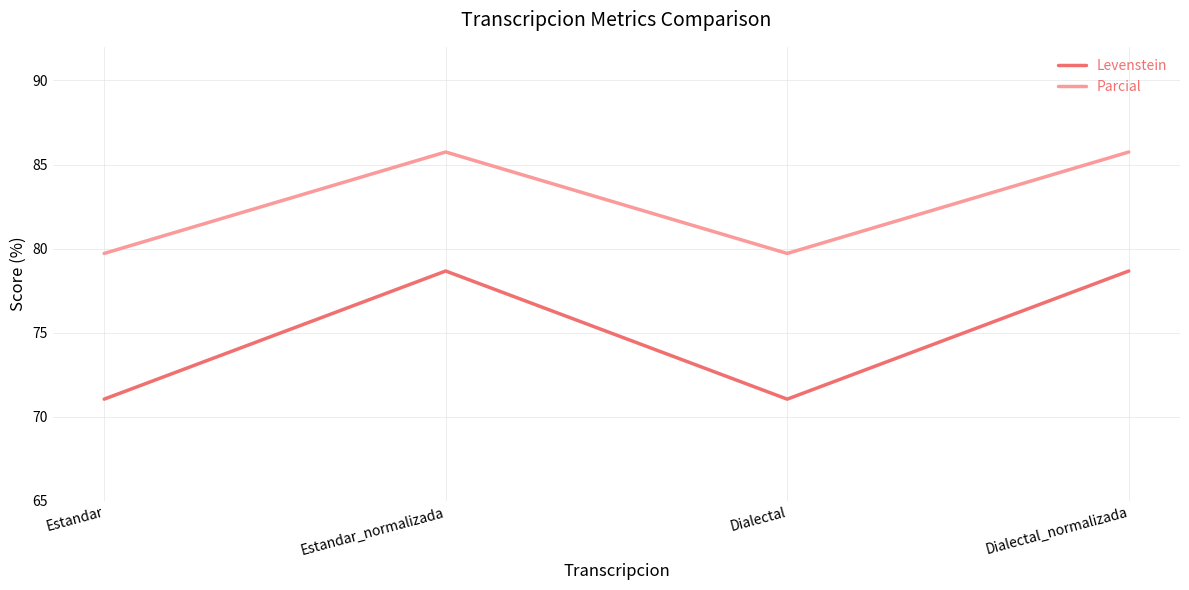

What are all the series names shown in the legend?

Levenstein, Parcial